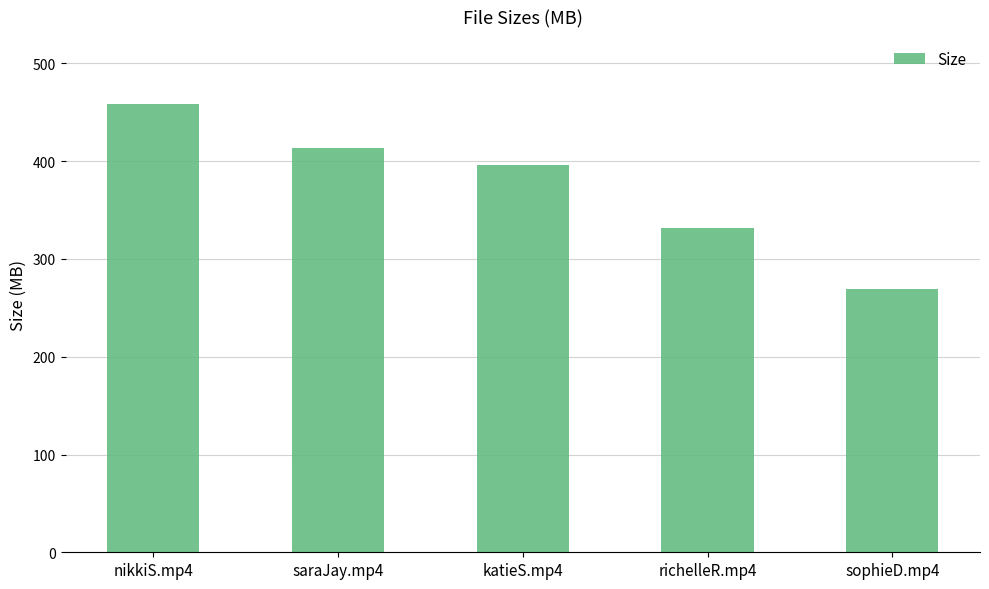

Read the value at richelleR.mp4.

332.1